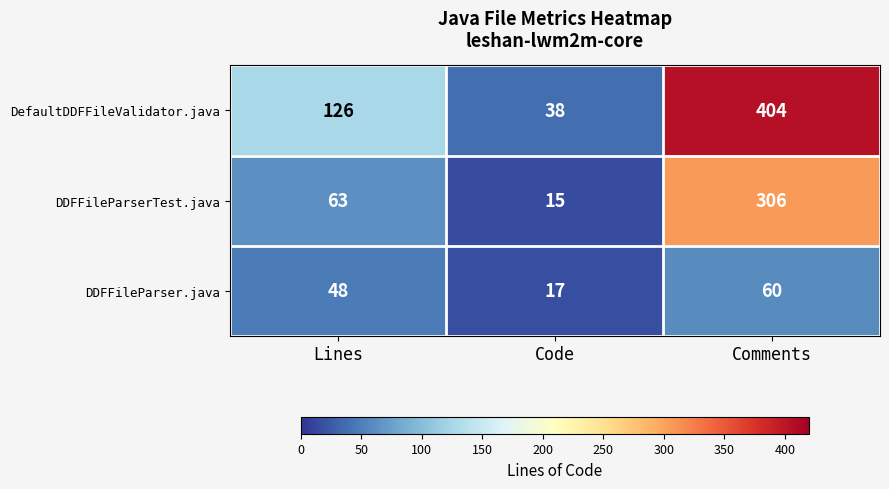

What is the difference between the maximum and minimum values in the DDFFileParserTest.java series?

291